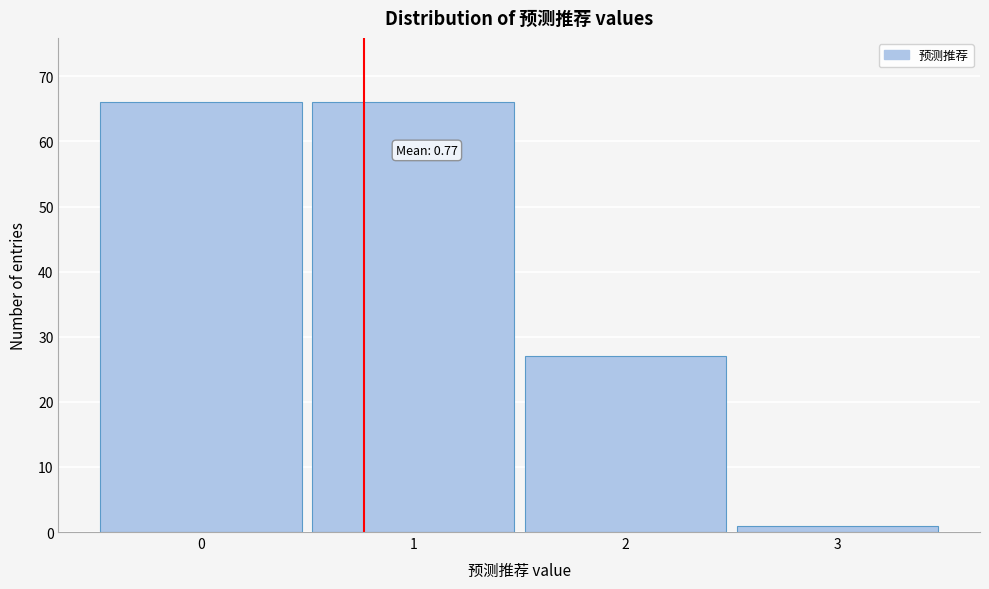

Reading right to left, extract all data points from this chart.

3=1	2=27	1=66	0=66